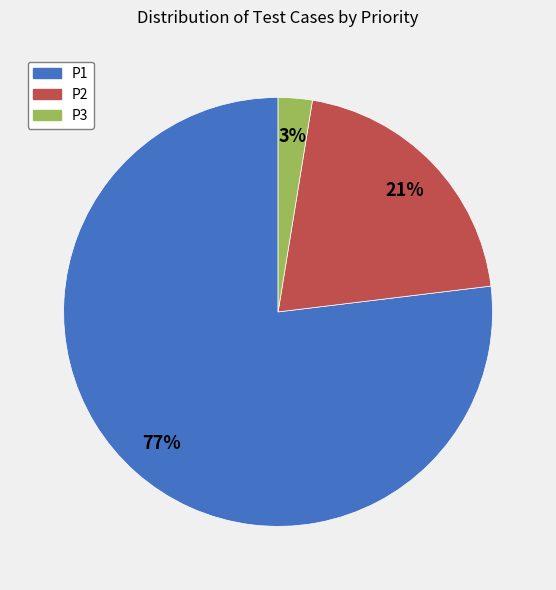

To the nearest percent, what is the average slice percentage?

33%